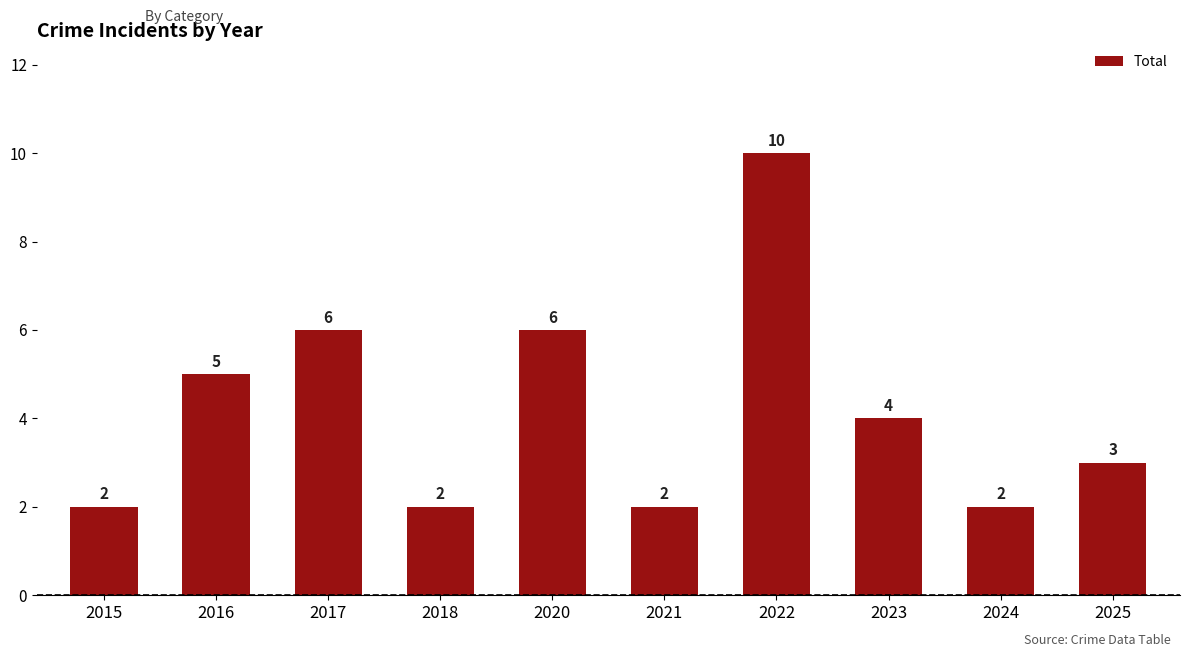

What is the difference between the maximum and minimum values?

8